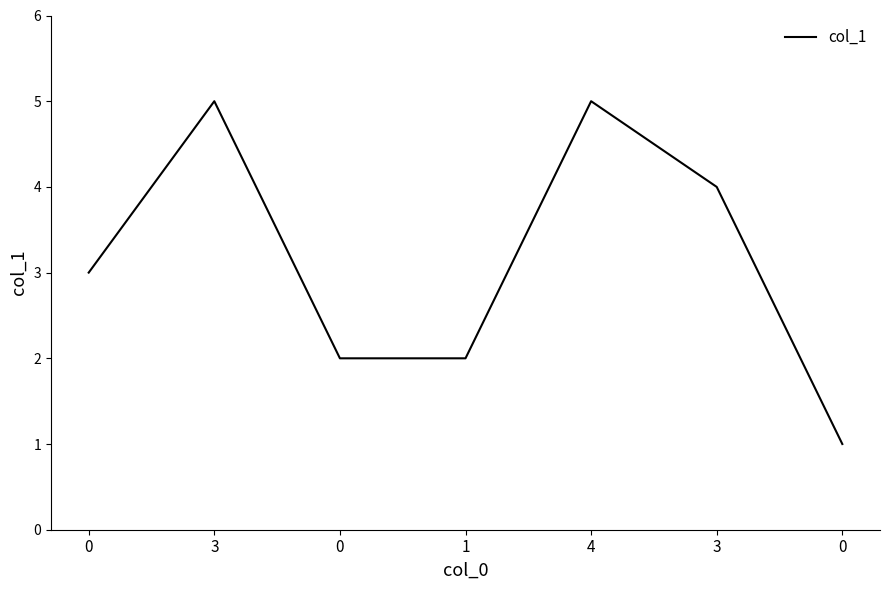

Reading left to right, list all the values displayed in this chart.

3	5	2	2	5	4	1